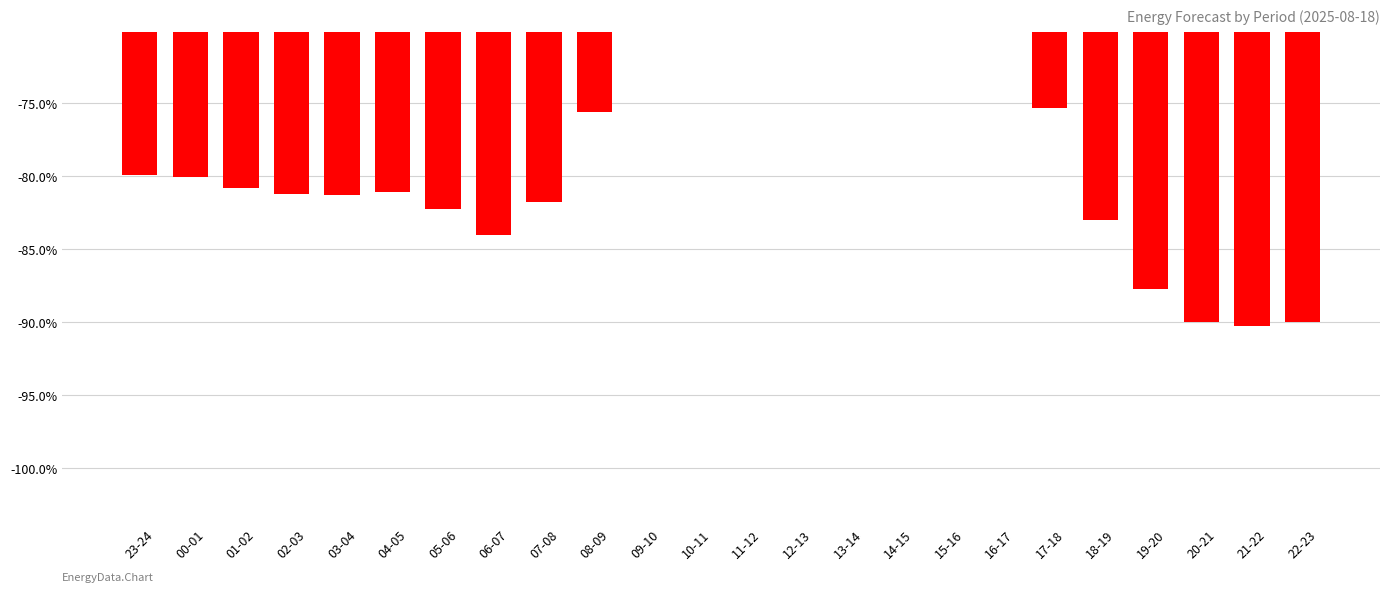

List the labels in order of value, largest first.

13-14, 12-13, 11-12, 14-15, 10-11, 15-16, 09-10, 16-17, 17-18, 08-09, 23-24, 00-01, 01-02, 04-05, 02-03, 03-04, 07-08, 05-06, 18-19, 06-07, 19-20, 22-23, 20-21, 21-22